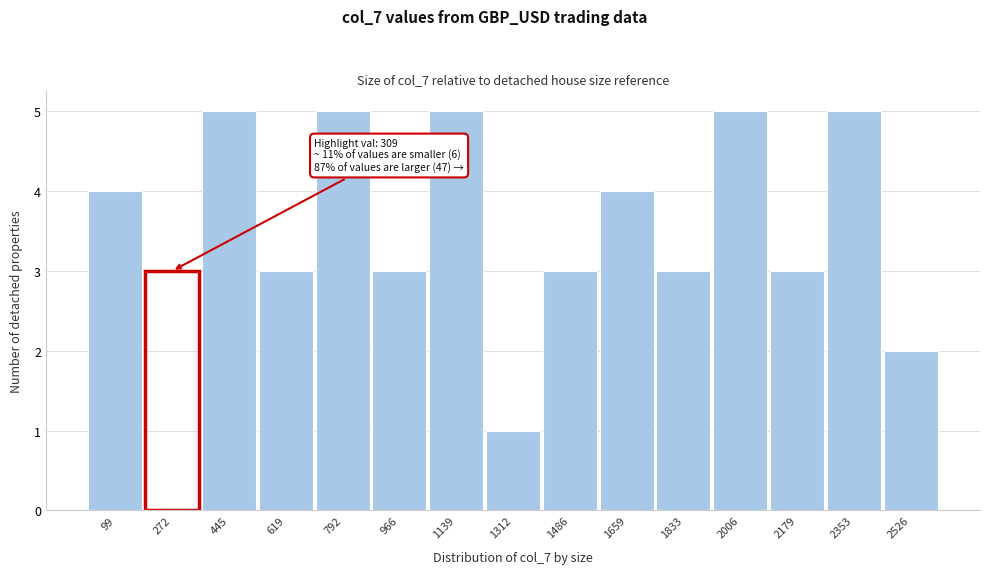

Reading right to left, transcribe all the data shown in this chart.

2	5	3	5	3	4	3	1	5	3	5	3	5	3	4